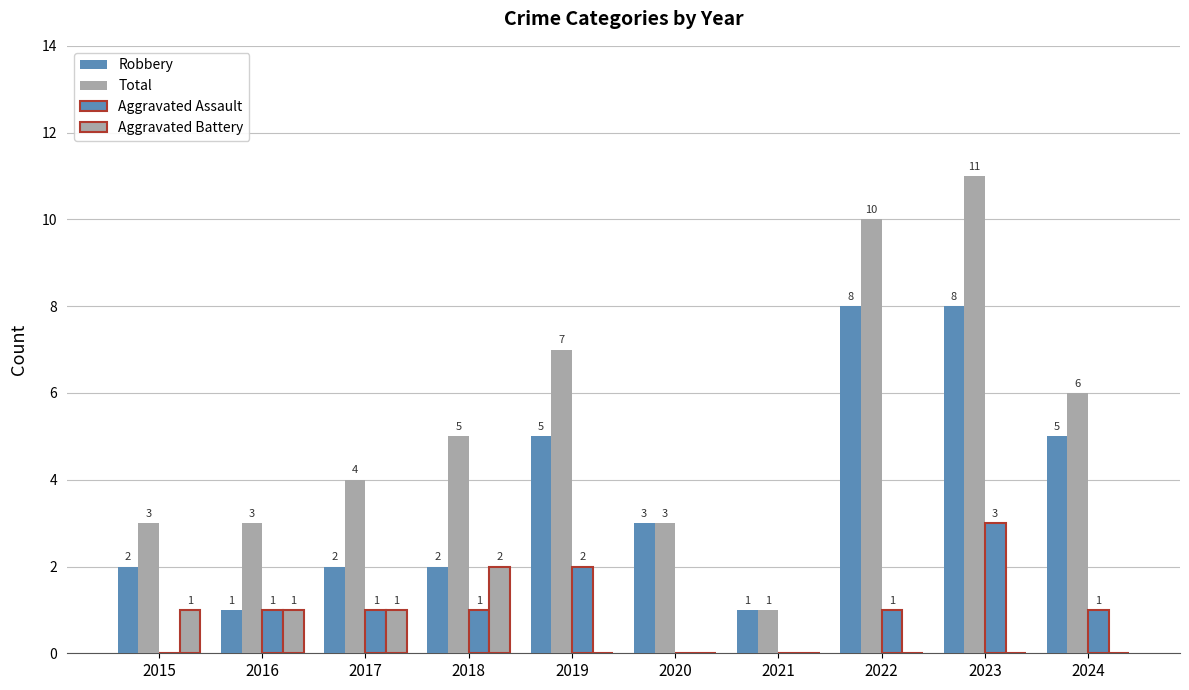

How many series are shown in this chart?

4